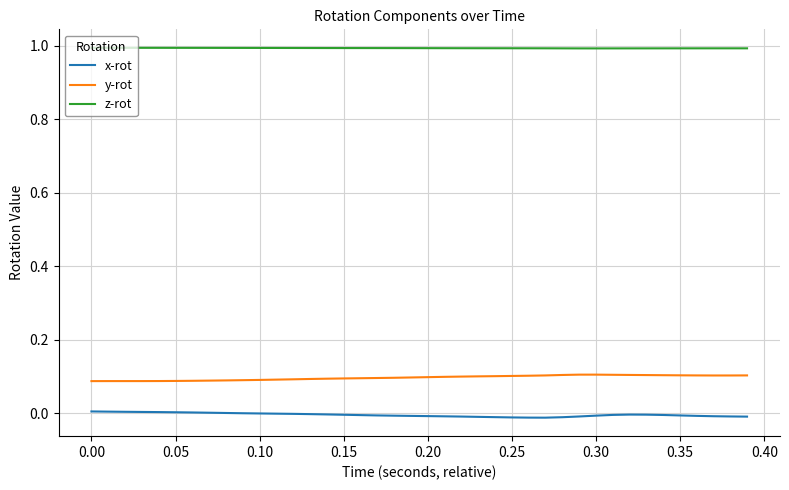

True or false: z-rot and y-rot cross at least once.

False